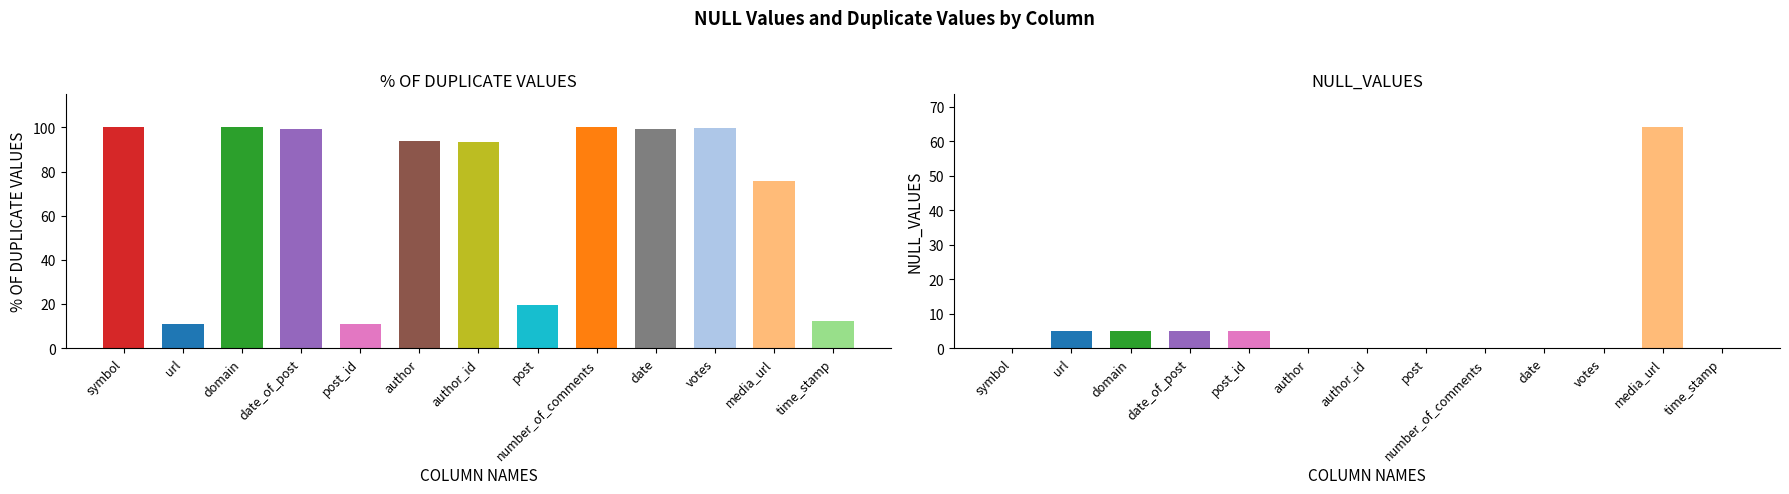

Which label corresponds to the smallest value in the chart?

symbol